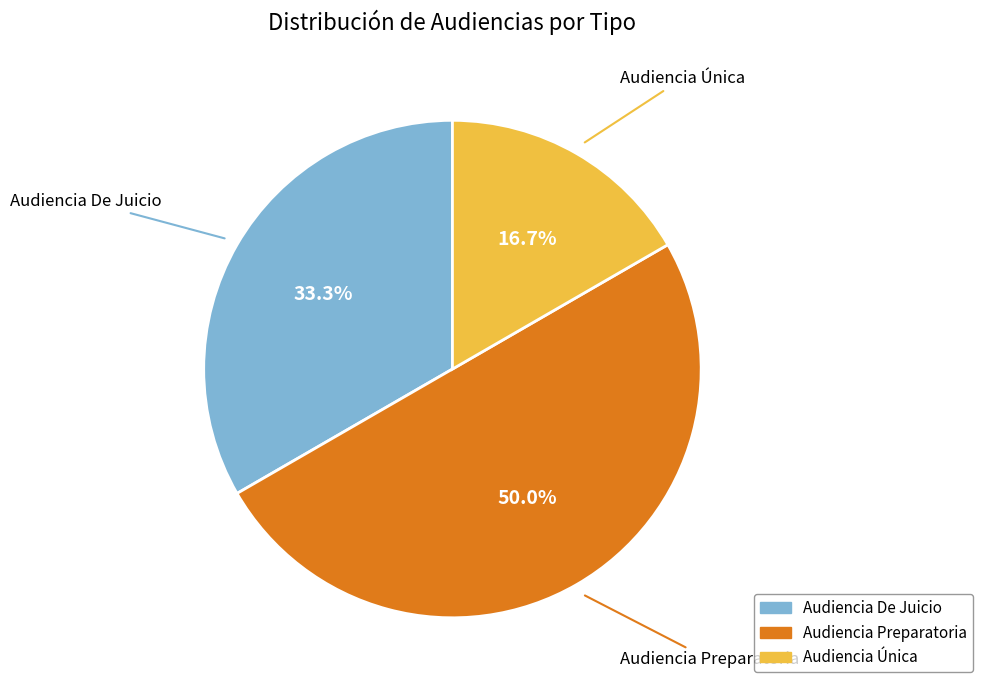

Which slice is the smallest?

Audiencia Única